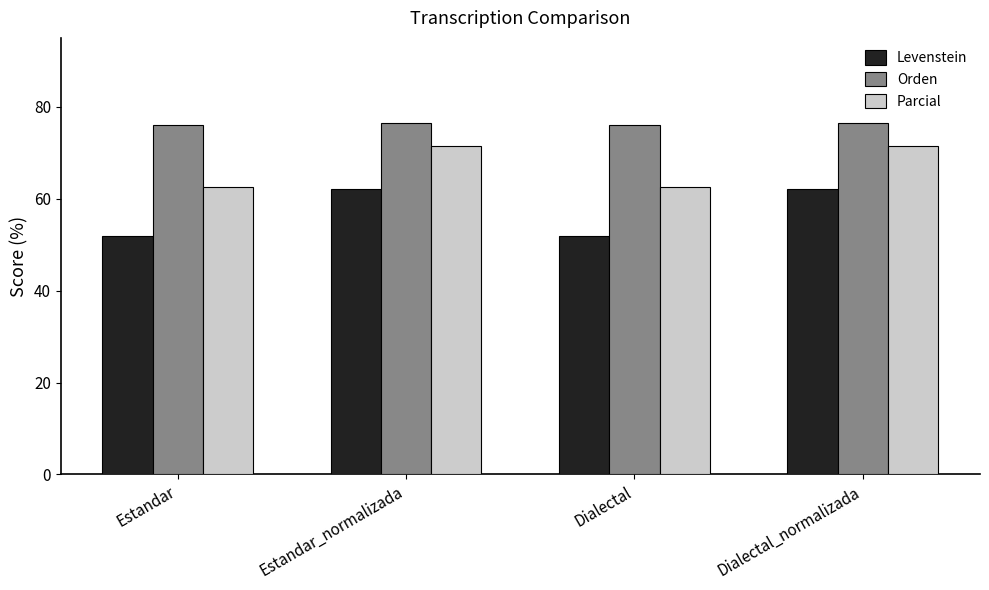

What is the label of the 2nd bar from the left?

Estandar_normalizada